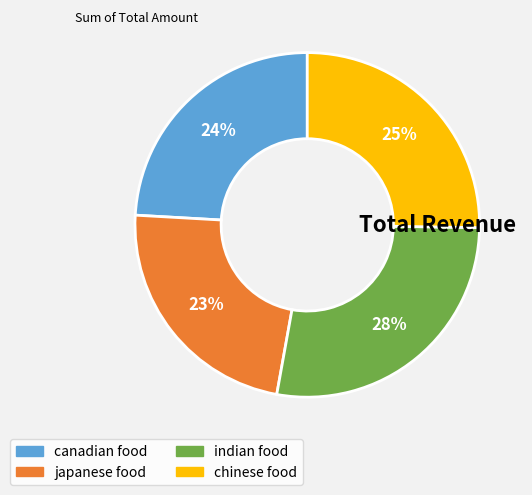

What percentage is the chinese food slice, to the nearest percent?

25%